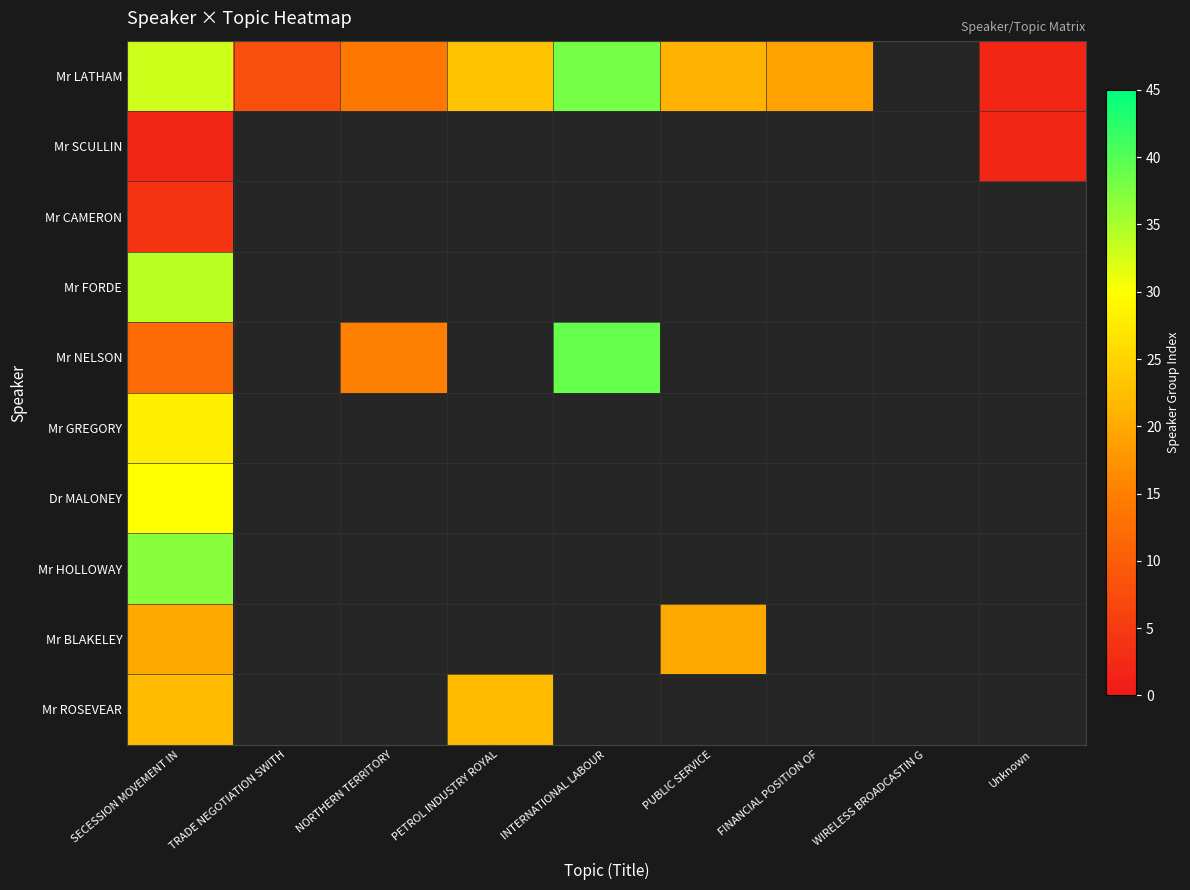

List the labels in order of Mr GREGORY value, largest first.

SECESSION MOVEMENT IN, TRADE NEGOTIATION SWITH, NORTHERN TERRITORY, PETROL INDUSTRY ROYAL, INTERNATIONAL LABOUR, PUBLIC SERVICE, FINANCIAL POSITION OF, WIRELESS BROADCASTIN G, Unknown